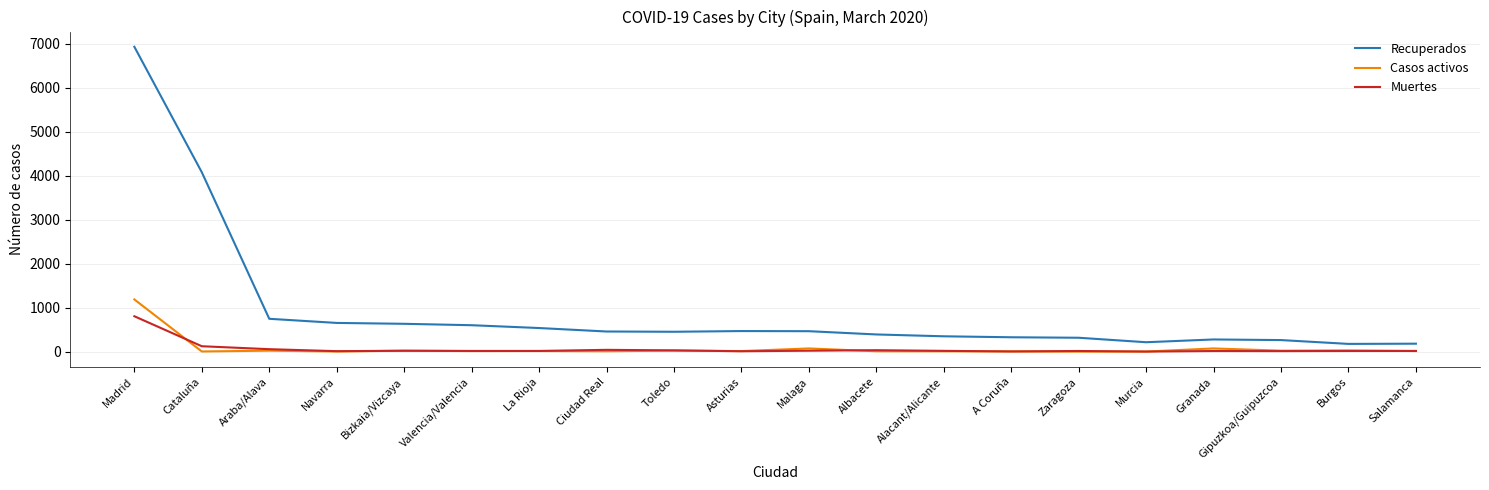

Is it true that Recuperados equals 536 at La Rioja?

True